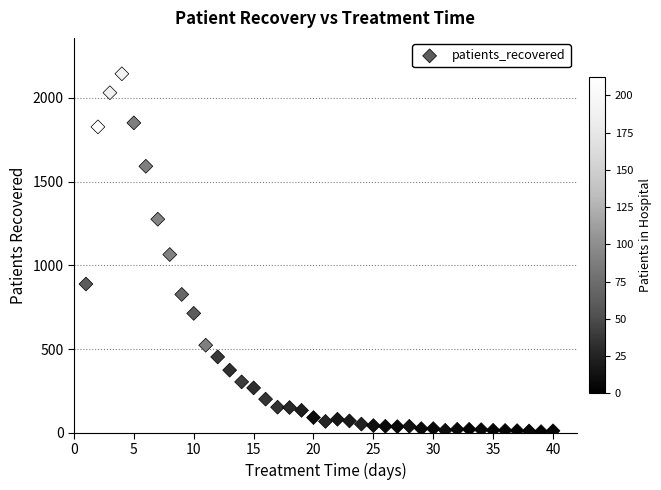

What is the range of X values (max minus min)?

39